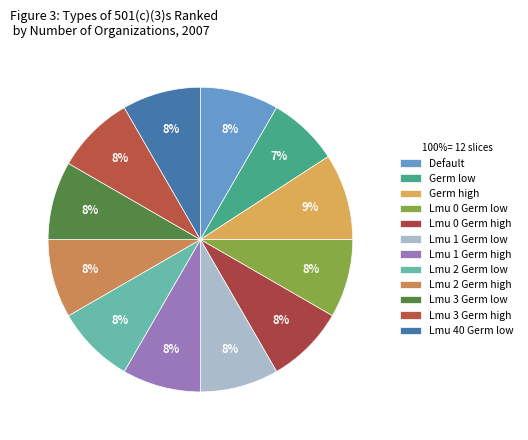

To the nearest percent, what is the difference between the largest and smallest slice percentages?

2%